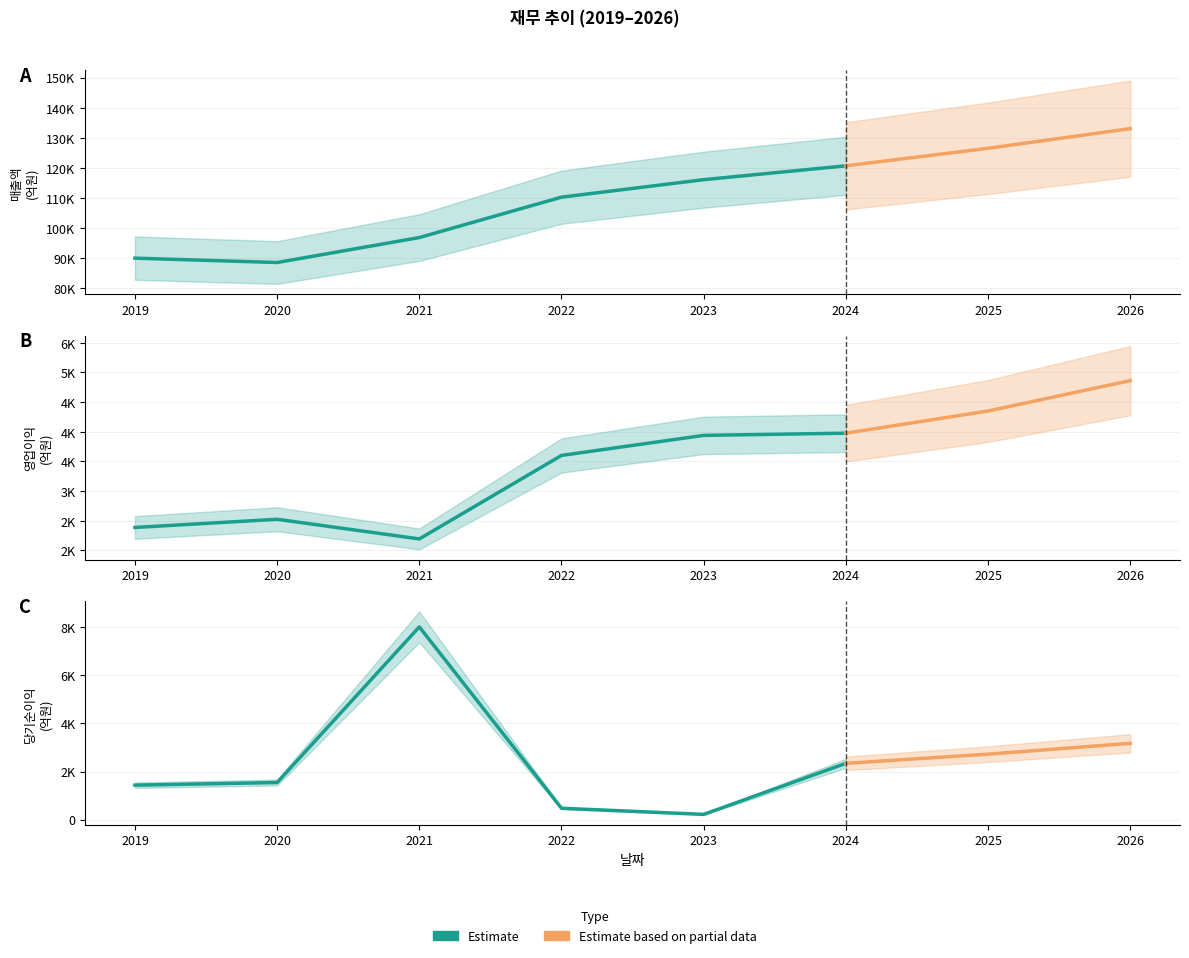

True or false: 영업이익 has more than 1 points higher than both neighbors.

False